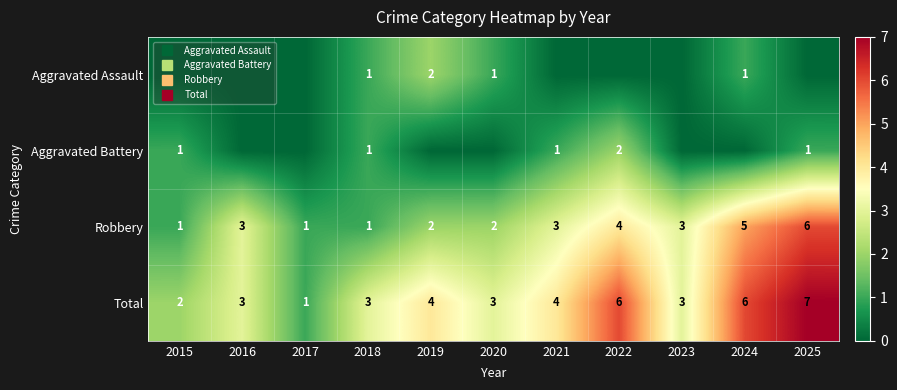

What is the average value of the Aggravated Battery series?

1